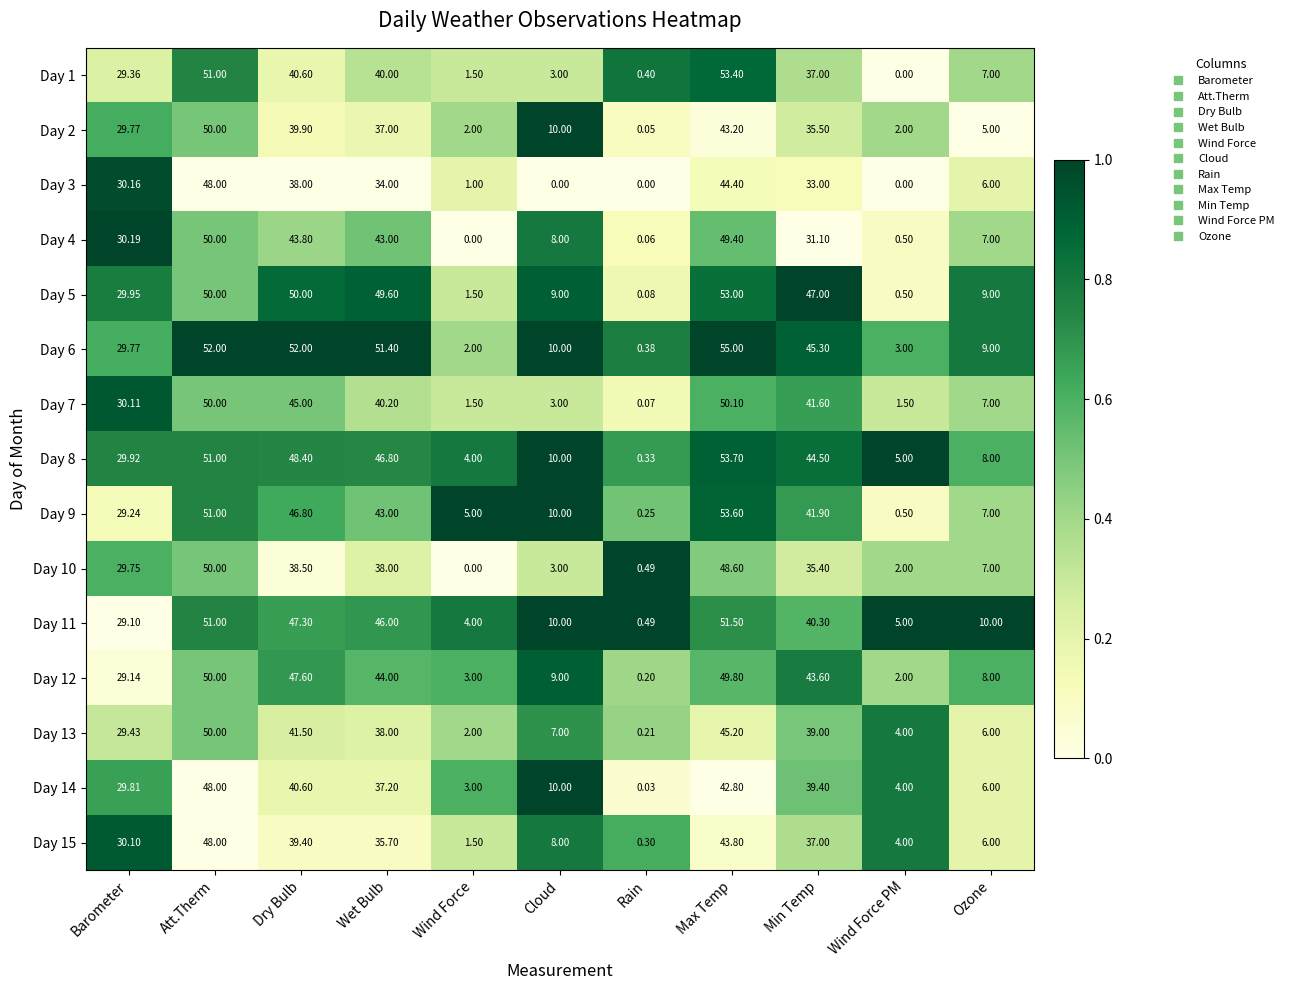

Where does the Day 2 series first go above 29?

Barometer